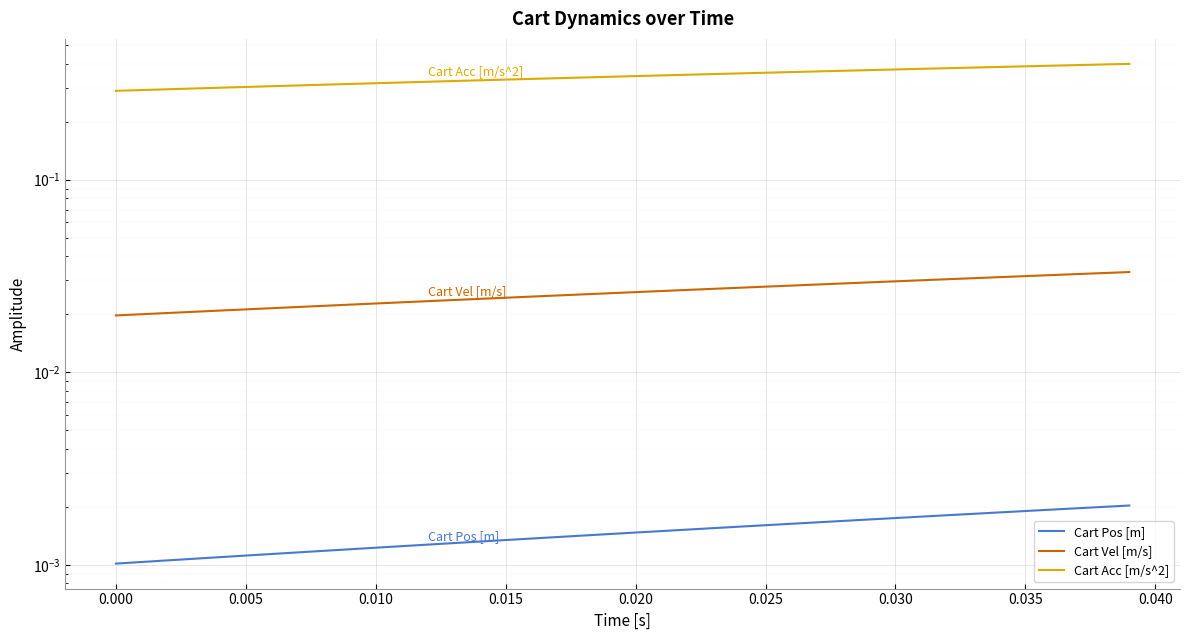

The value of Cart Vel [m/s] at 0.010 is 0.0. True or false?

False